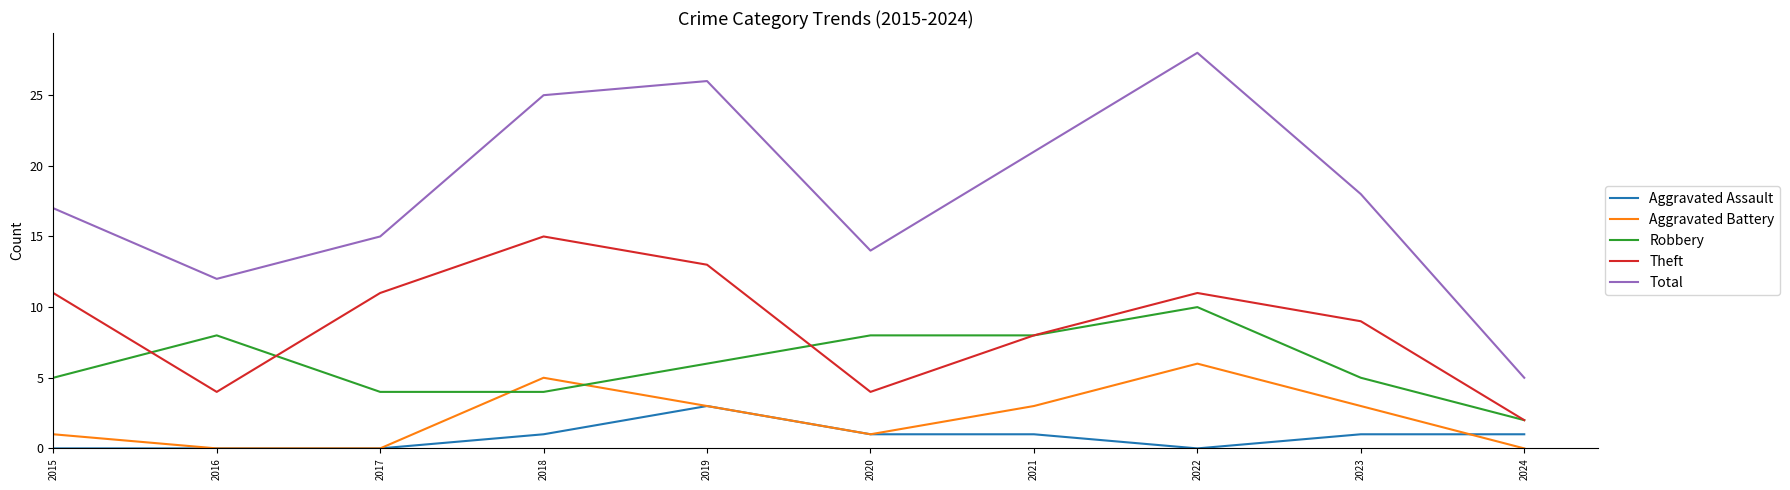

Which series has the widest spread of values?

Total